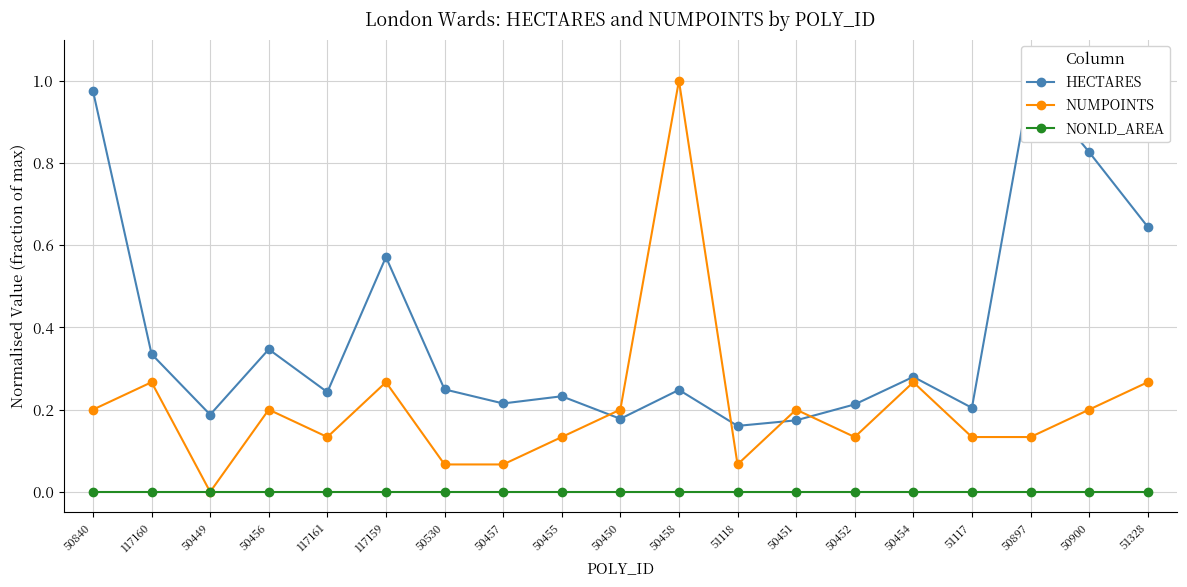

Reading left to right, what are all the values shown in this chart?

HECTARES: 1.0	0.3	0.2	0.3	0.2	0.6	0.2	0.2	0.2	0.2	0.2	0.2	0.2	0.2	0.3	0.2	1.0	0.8	0.6
NUMPOINTS: 0.2	0.3	0.0	0.2	0.1	0.3	0.1	0.1	0.1	0.2	1.0	0.1	0.2	0.1	0.3	0.1	0.1	0.2	0.3
NONLD_AREA: 0.0	0.0	0.0	0.0	0.0	0.0	0.0	0.0	0.0	0.0	0.0	0.0	0.0	0.0	0.0	0.0	0.0	0.0	0.0